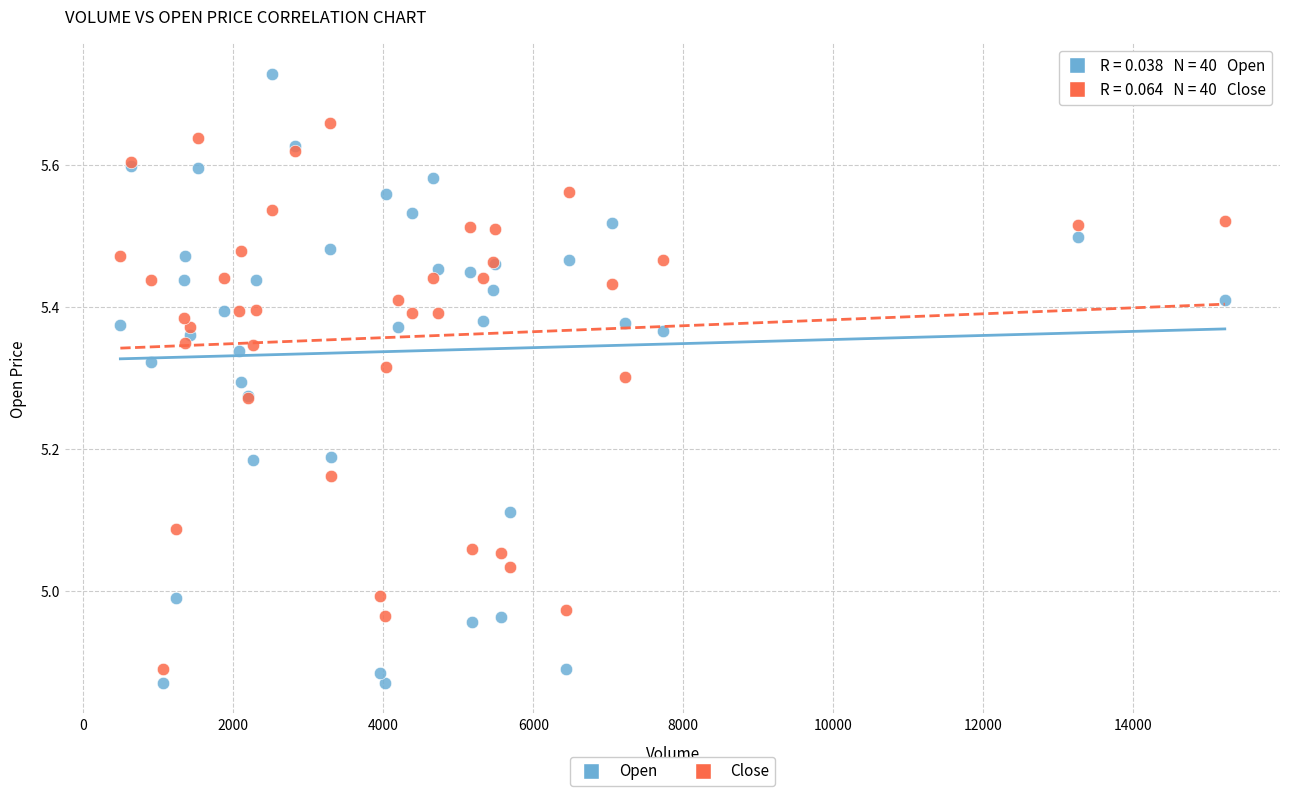

Which series has the widest spread of Y values?

Open